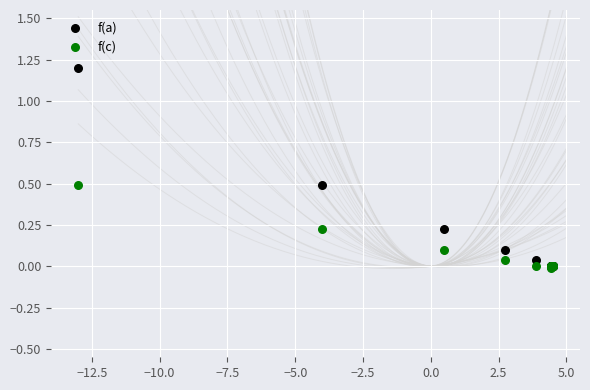

Which series contains the highest Y value?

f(a)